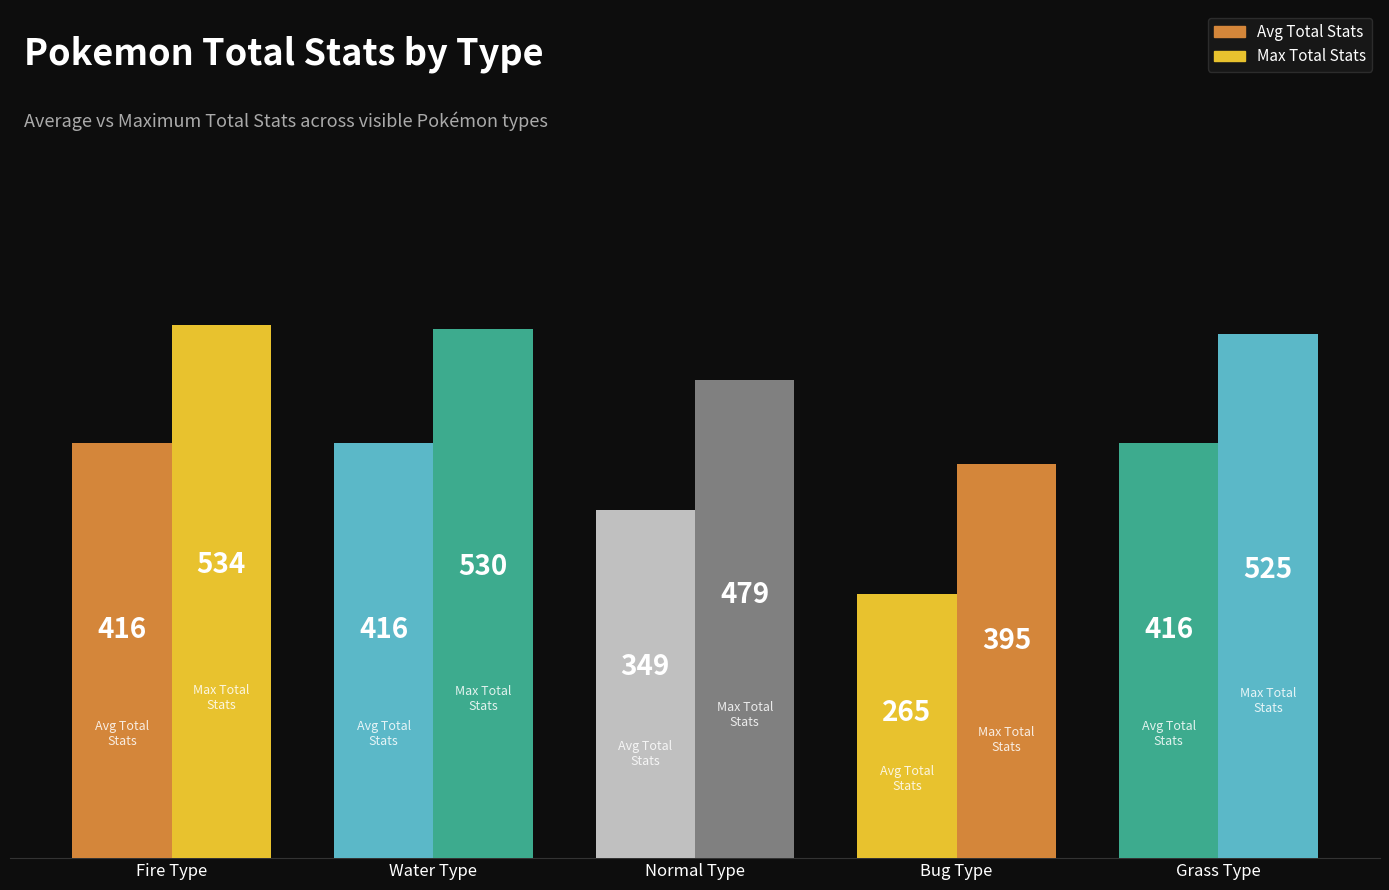

Is the value of Max Total Stats at Water Type greater than the value of Avg Total Stats at Normal Type?

Yes